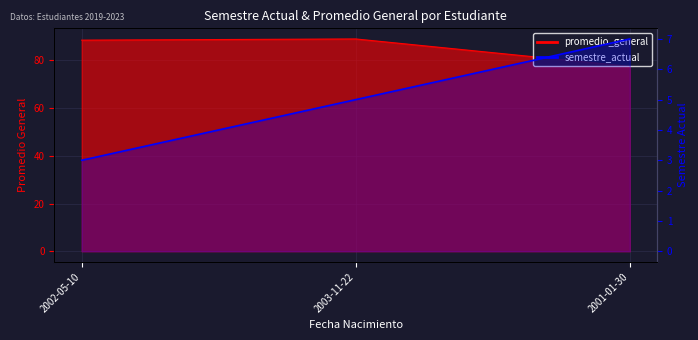

Reading right to left, what are all the values shown in this chart?

2001-01-30=7	2003-11-22=5	2002-05-10=3